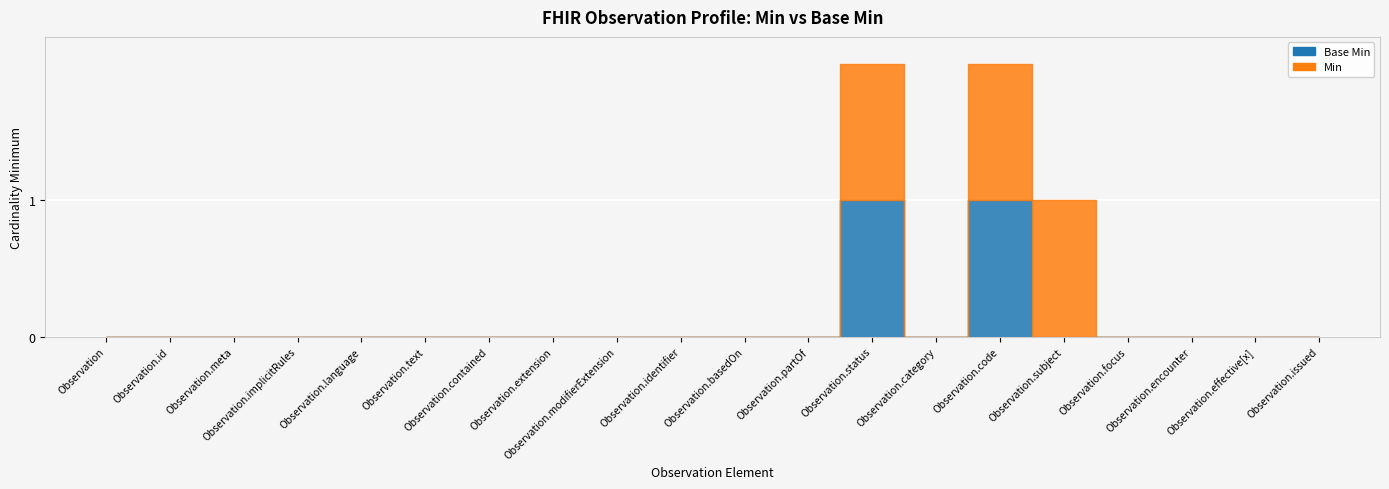

True or false: Min and Base Min cross at least once.

False